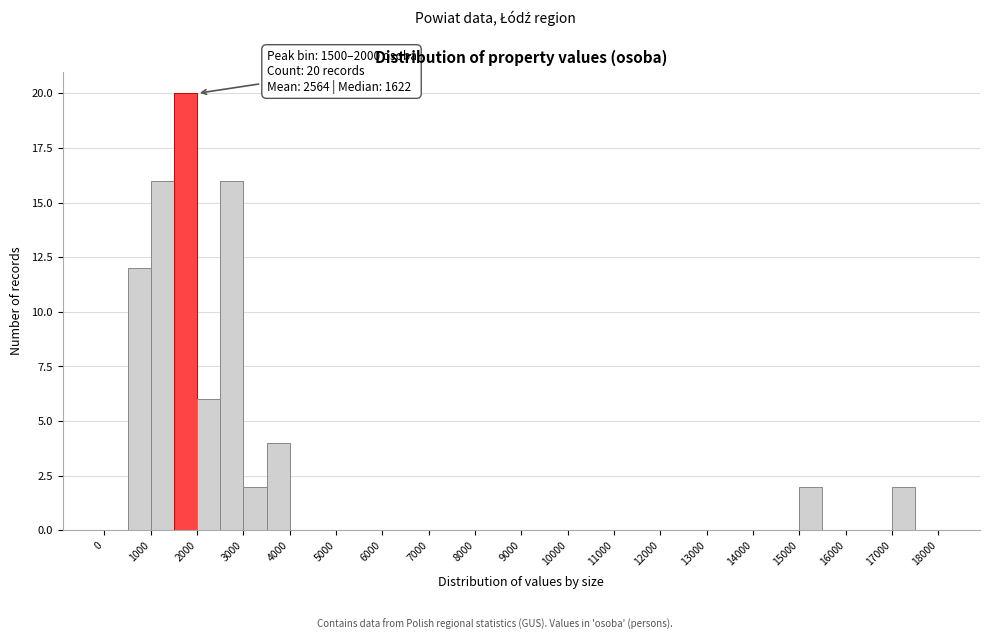

Which range on the x-axis has the tallest bar?

1500 to 2000